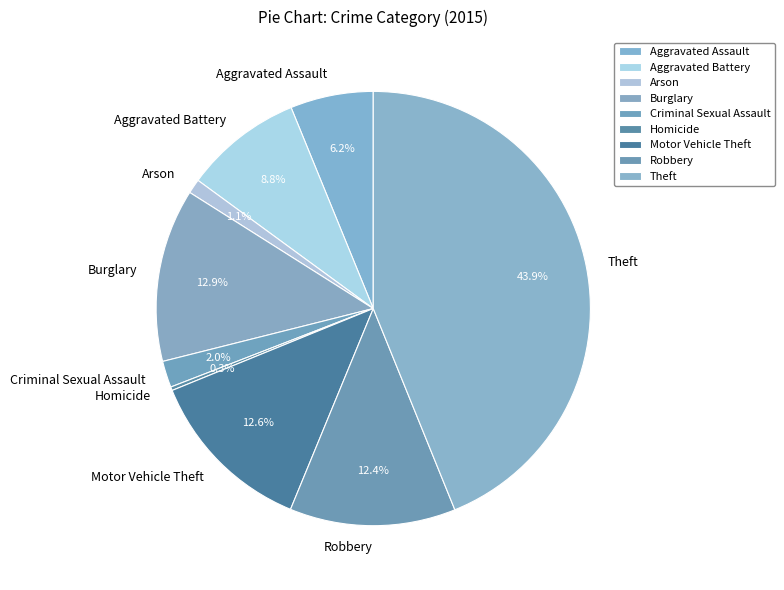

What is the ratio of the value at Aggravated Assault to the value at Criminal Sexual Assault?

3.1